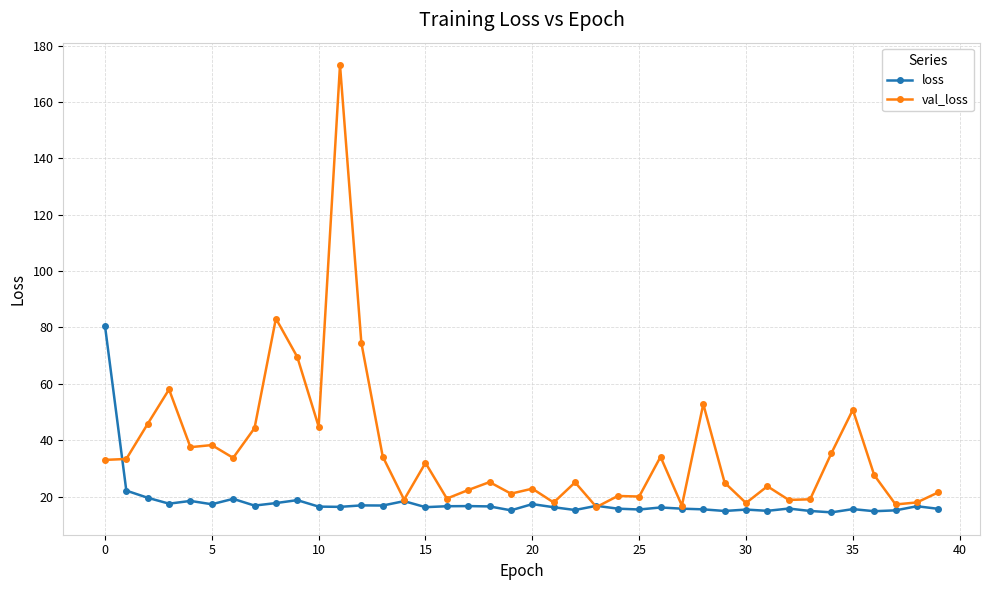

What is the minimum value for loss?

14.4